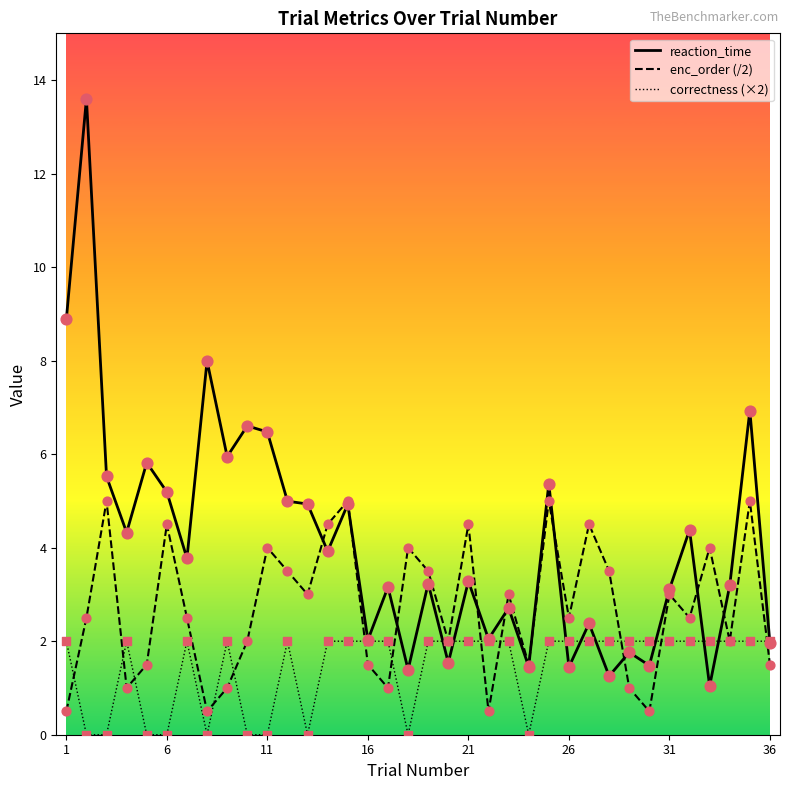

Which series has the widest spread of values?

reaction_time